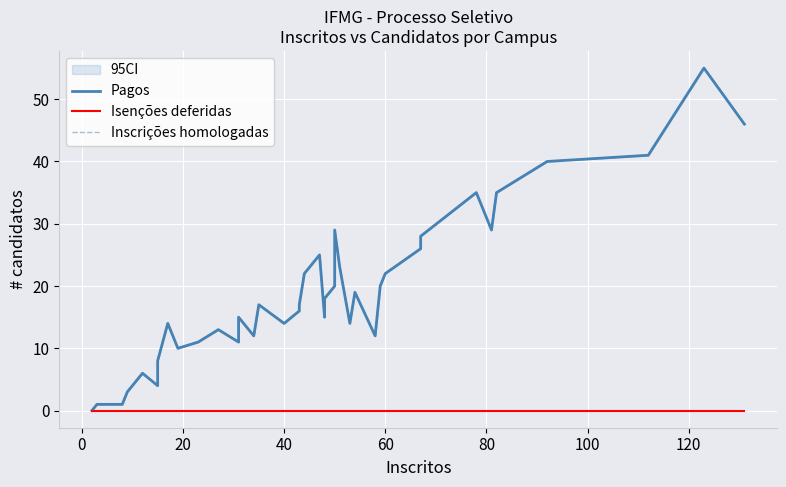

What is the difference between the maximum and second lowest values in the Pagos series?

54